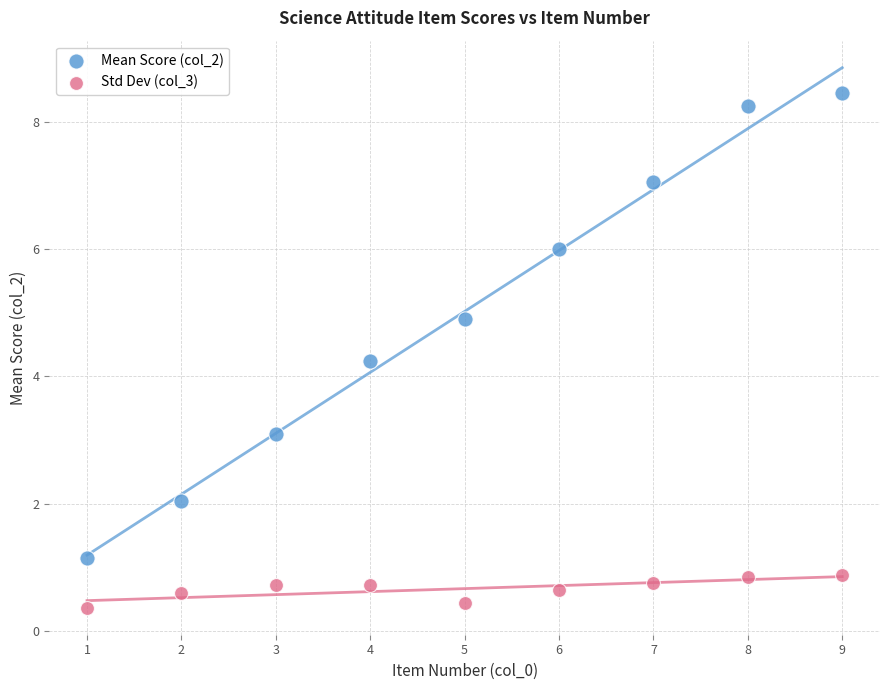

Across all data points, what is the range of X values (max minus min)?

8.0